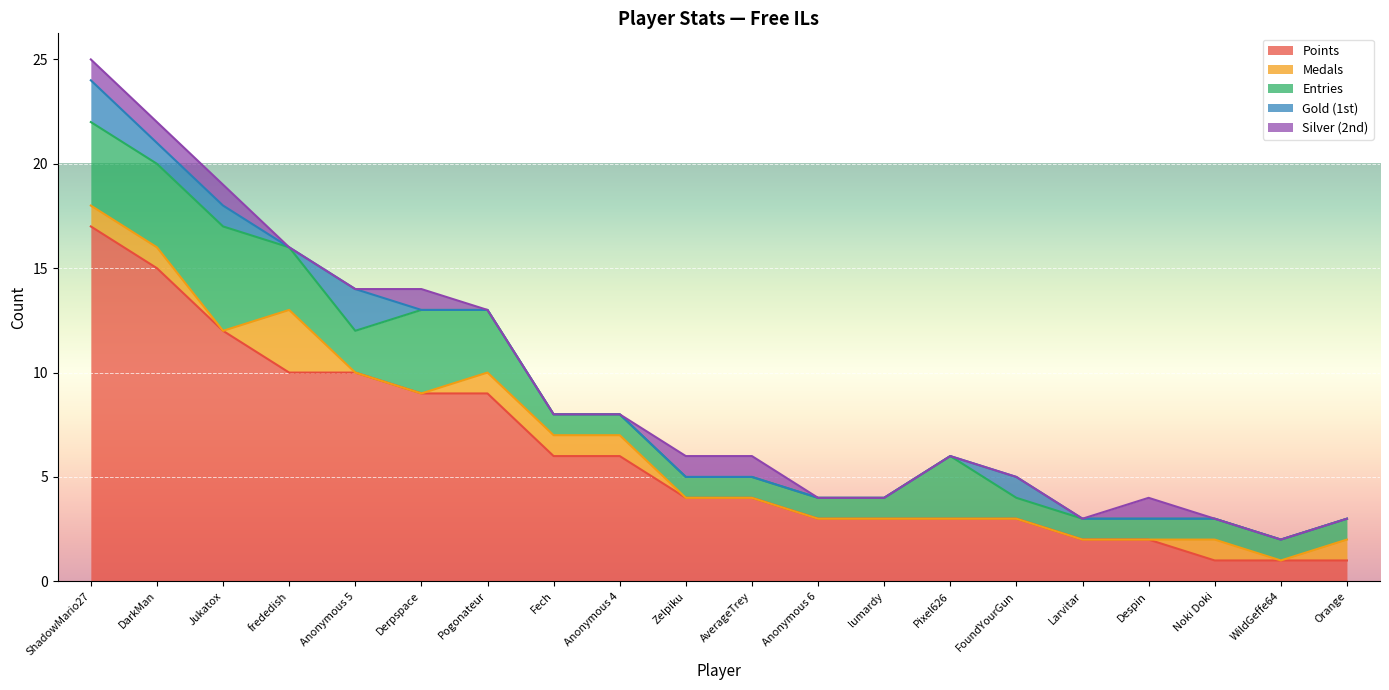

Between Pogonateur and AverageTrey, which is larger?

Pogonateur